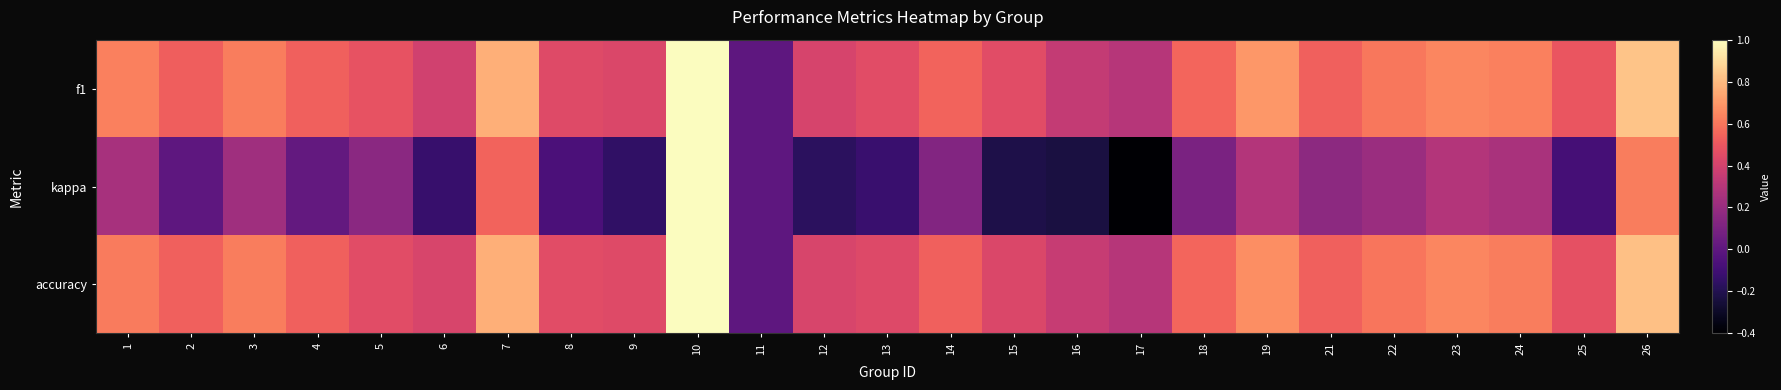

At which category is the sum across all series the highest?

10